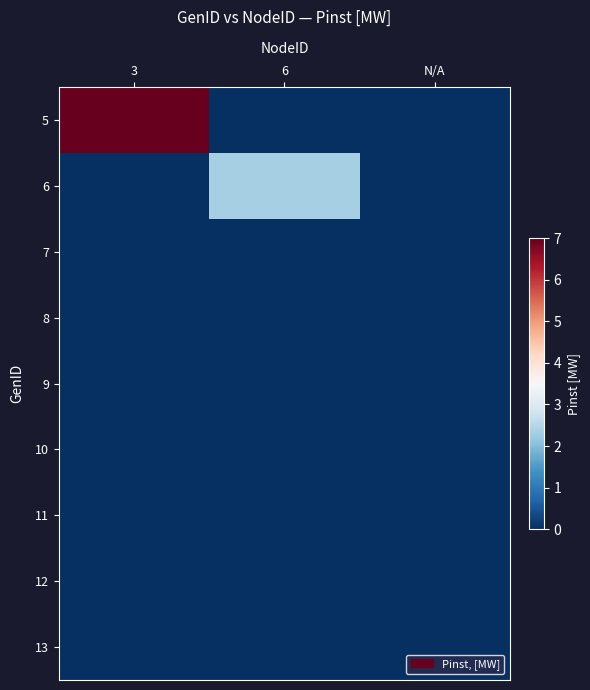

Which series has the largest range (max minus min)?

5